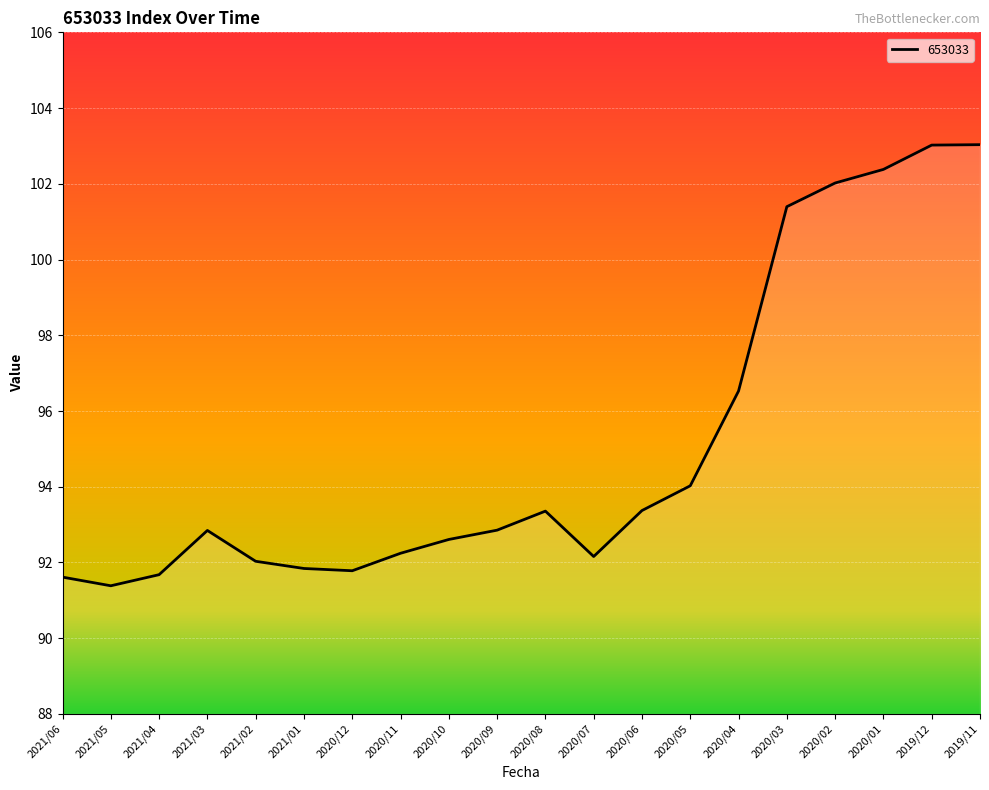

At which category does the chart reach its minimum across all series?

2021/05